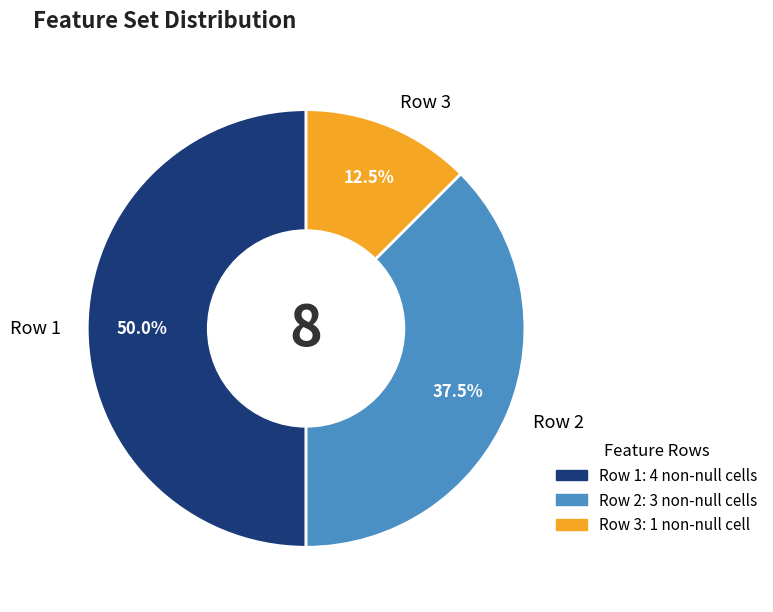

Does Row 3 account for over 50% of the chart?

No